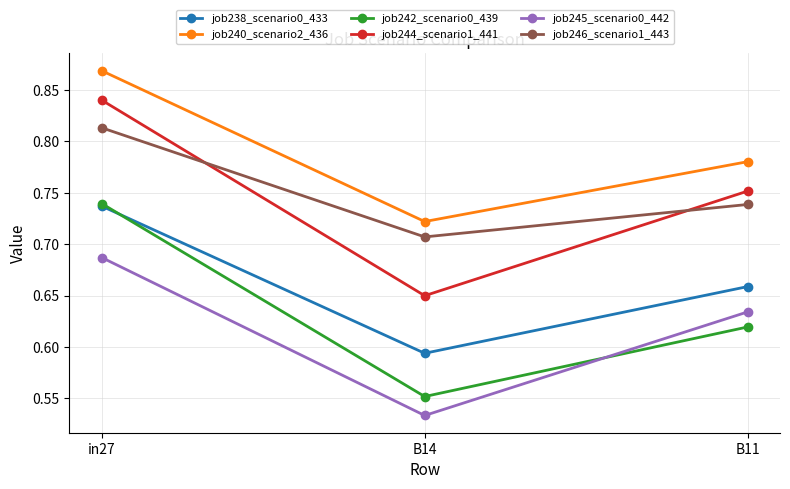

What is the difference between the job238_scenario0_433 values at B11 and in27?

0.1